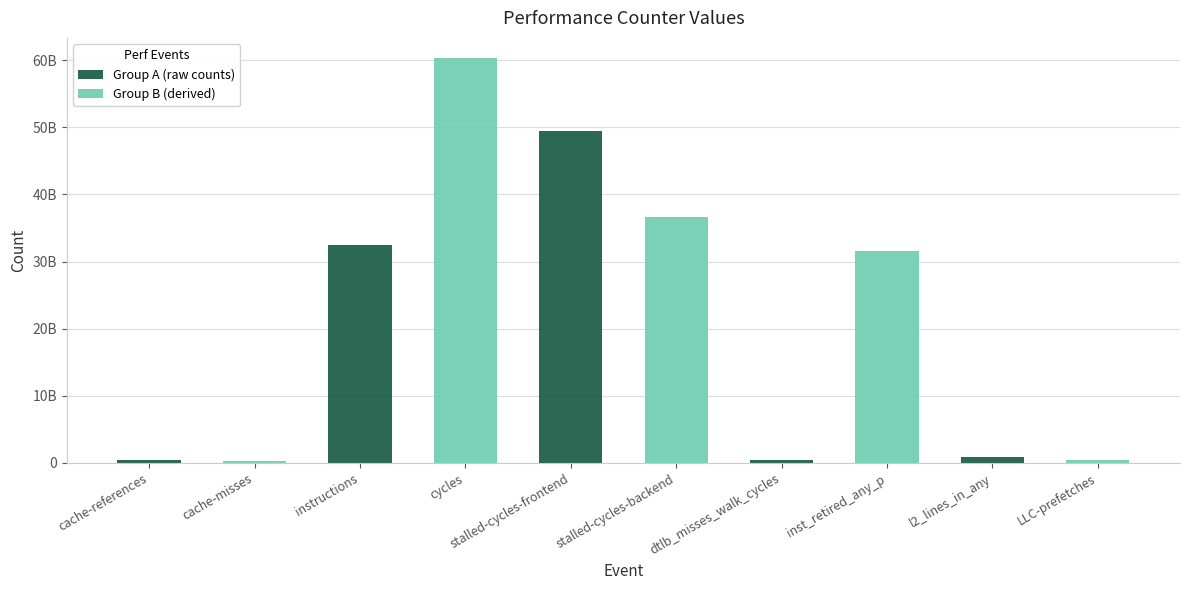

What is the value of the Group A (raw counts) bar at the 5th from the left?

870887451